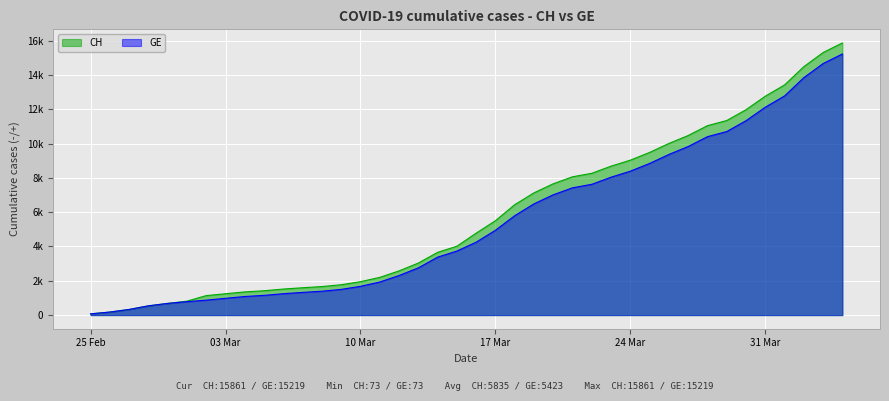

Reading left to right, transcribe all the data shown in this chart.

CH: 73	178	329	540	682	814	1137	1245	1353	1420	1519	1595	1664	1770	1949	2199	2577	3033	3658	4014	4775	5501	6434	7125	7654	8061	8265	8681	9030	9481	10005	10467	11041	11340	11971	12758	13415	14480	15303	15861
GE: 73	178	329	540	682	784	872	979	1085	1152	1248	1324	1393	1499	1678	1928	2306	2752	3377	3733	4248	4944	5792	6483	7012	7419	7623	8039	8388	8839	9363	9825	10399	10698	11329	12116	12773	13838	14661	15219